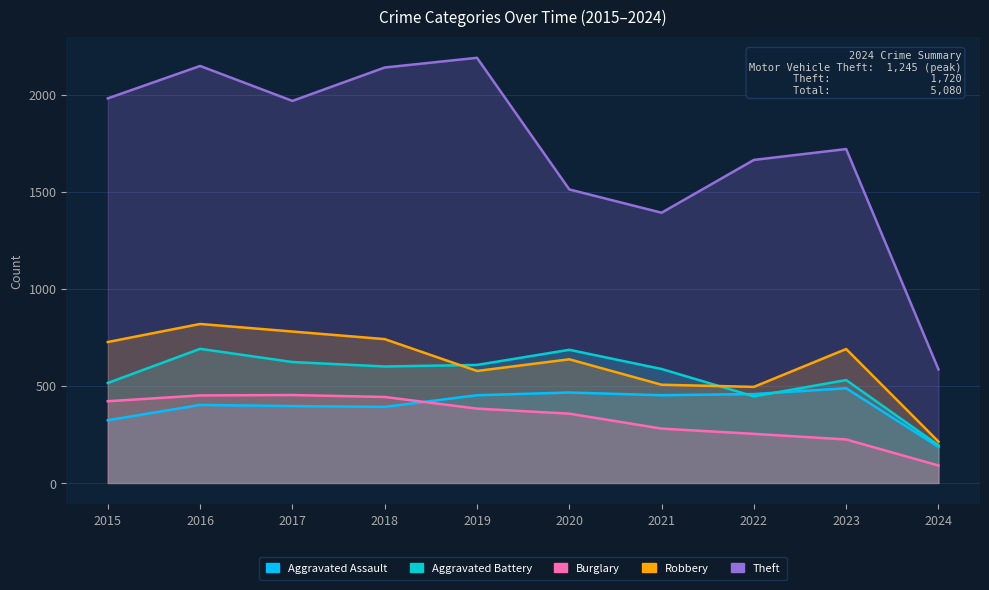

Which label corresponds to the largest value in the chart?

2019